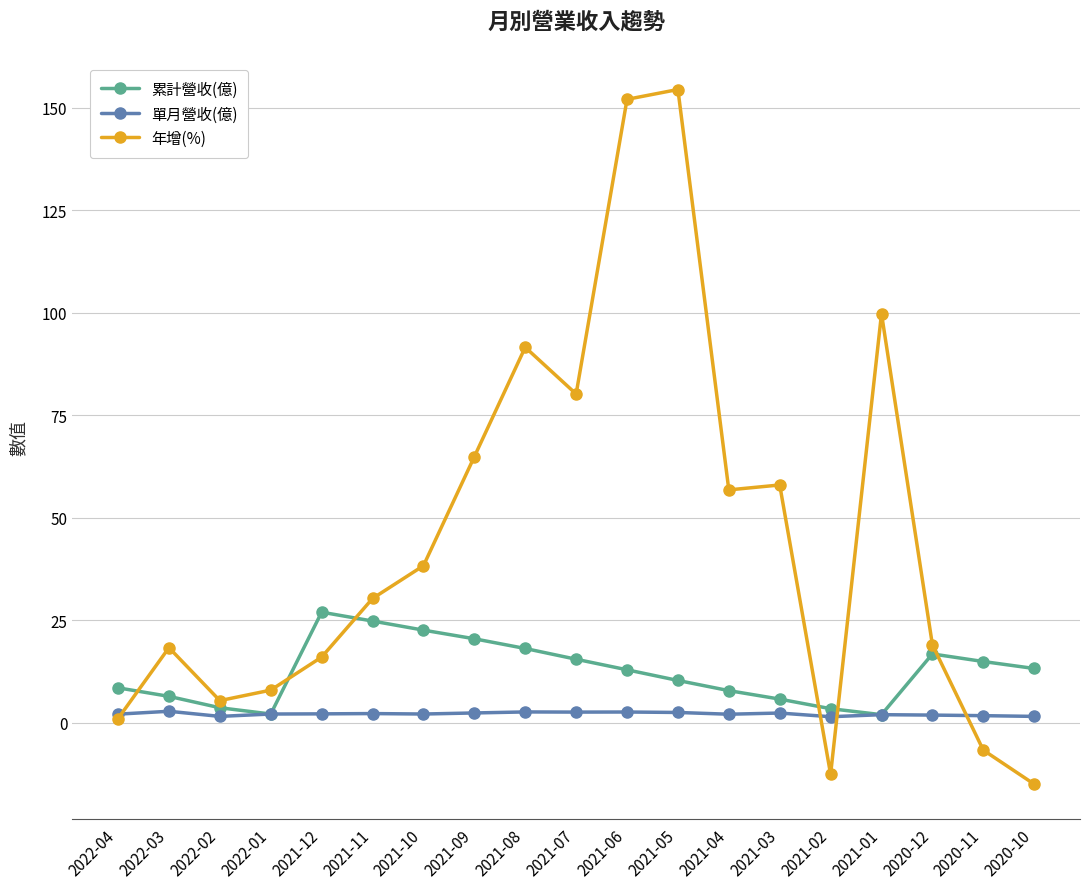

At how many categories does at least one series exceed 51?

8